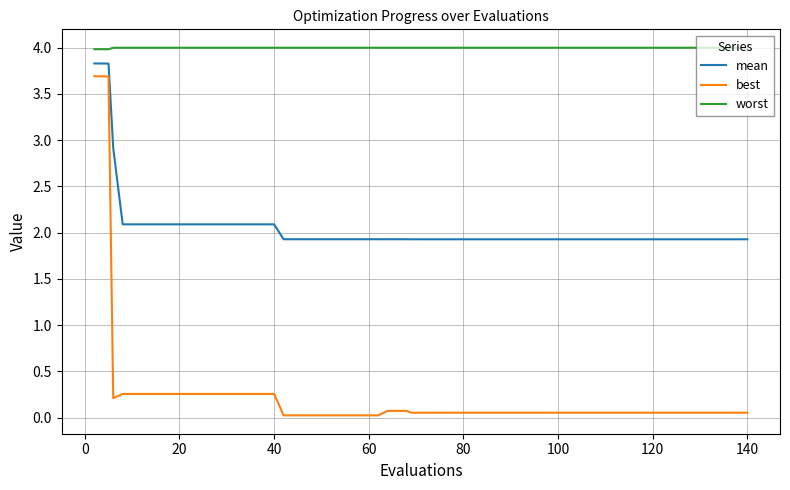

True or false: worst and mean cross at least once.

False